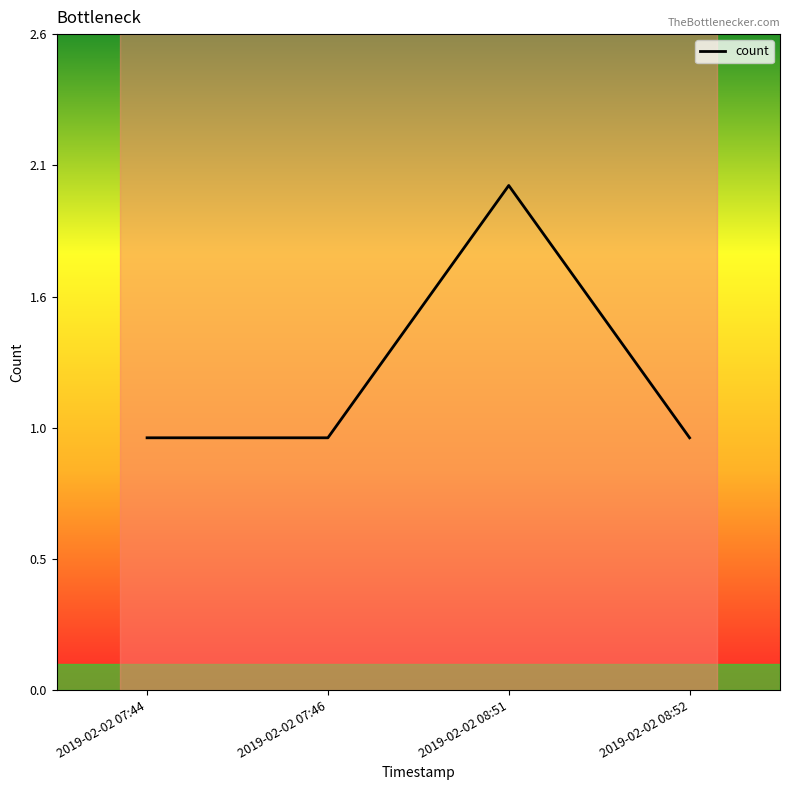

List the labels in order of value, smallest first.

2019-02-02 07:44, 2019-02-02 07:46, 2019-02-02 08:52, 2019-02-02 08:51